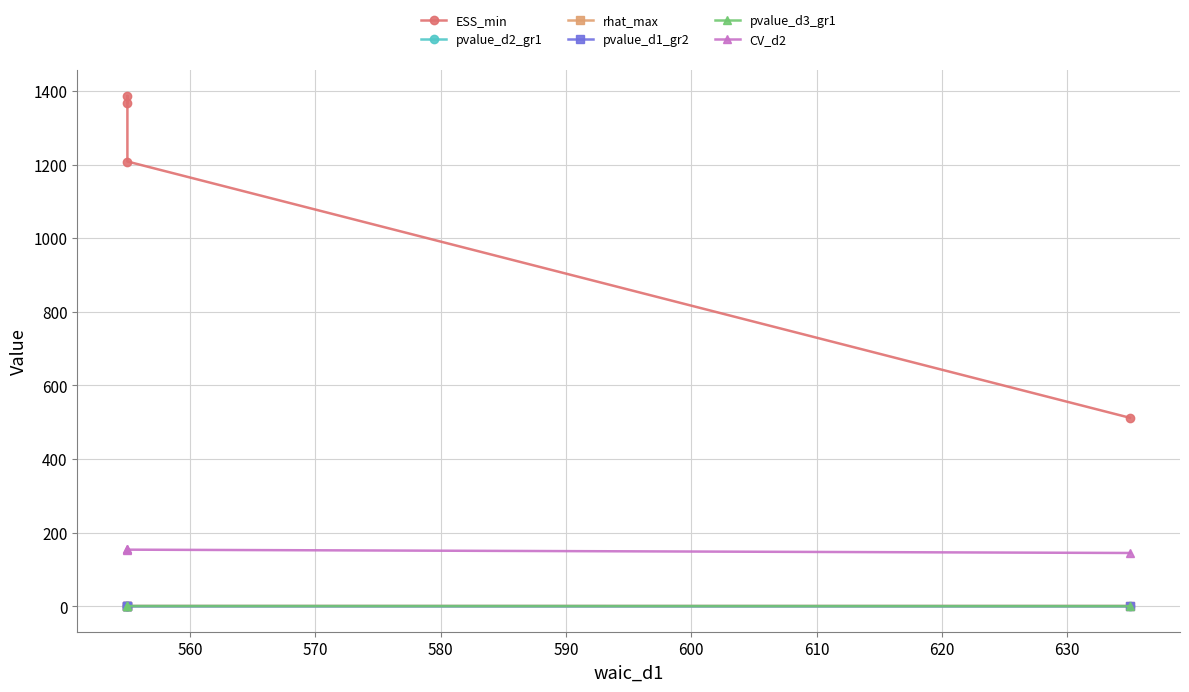

Is the value of pvalue_d2_gr1 at 560 greater than the value of pvalue_d3_gr1 at 550?

No